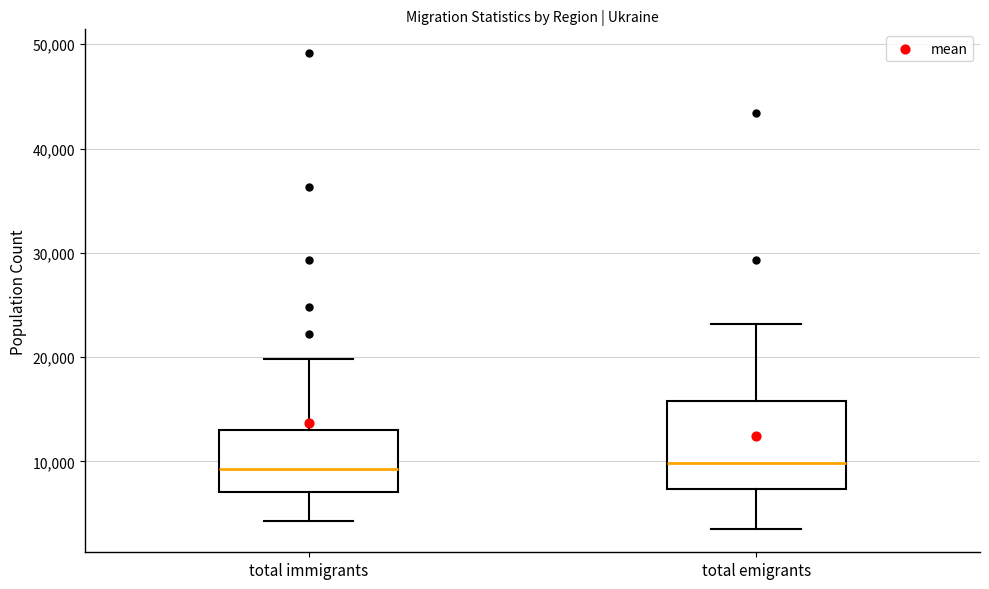

Which box is the tallest, from its lower edge to its upper edge?

total emigrants